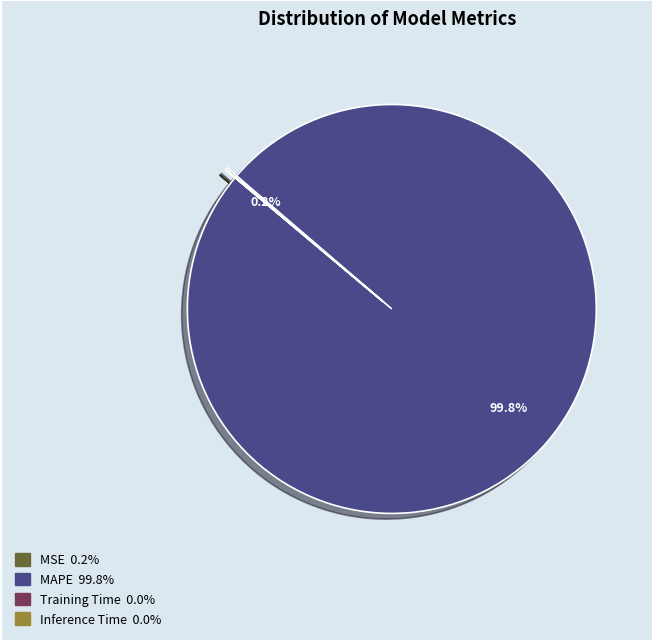

Which category has the biggest portion of the pie?

MAPE